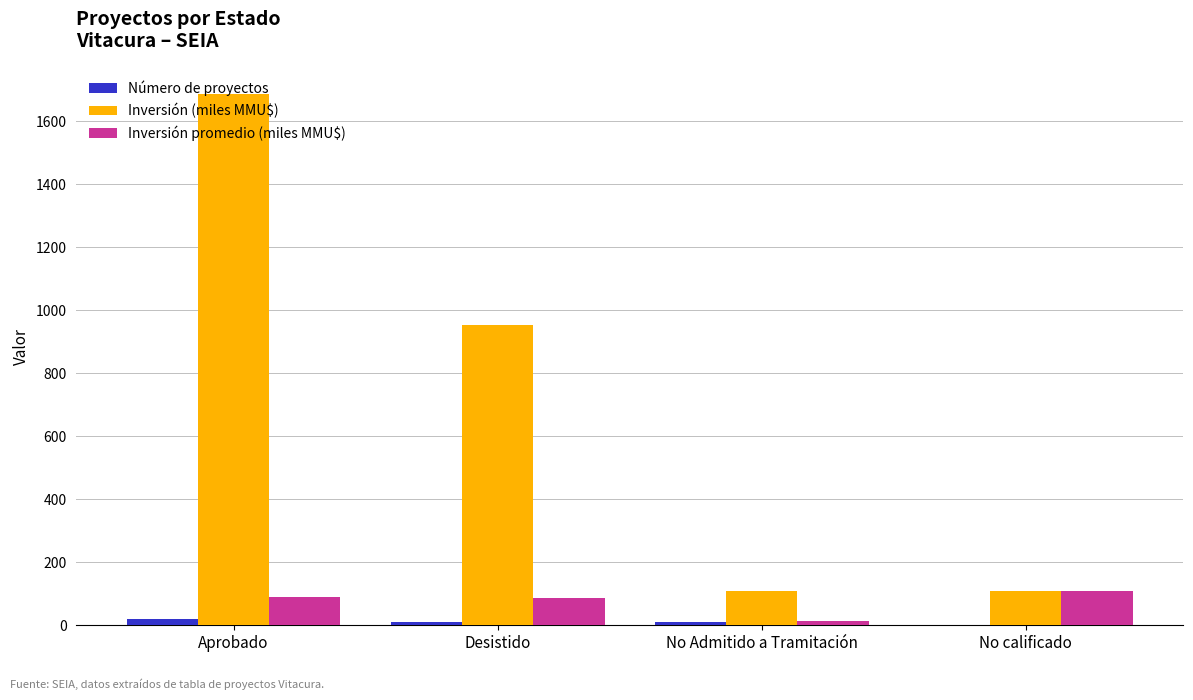

What is the total value across all series at Desistido?

1051.9